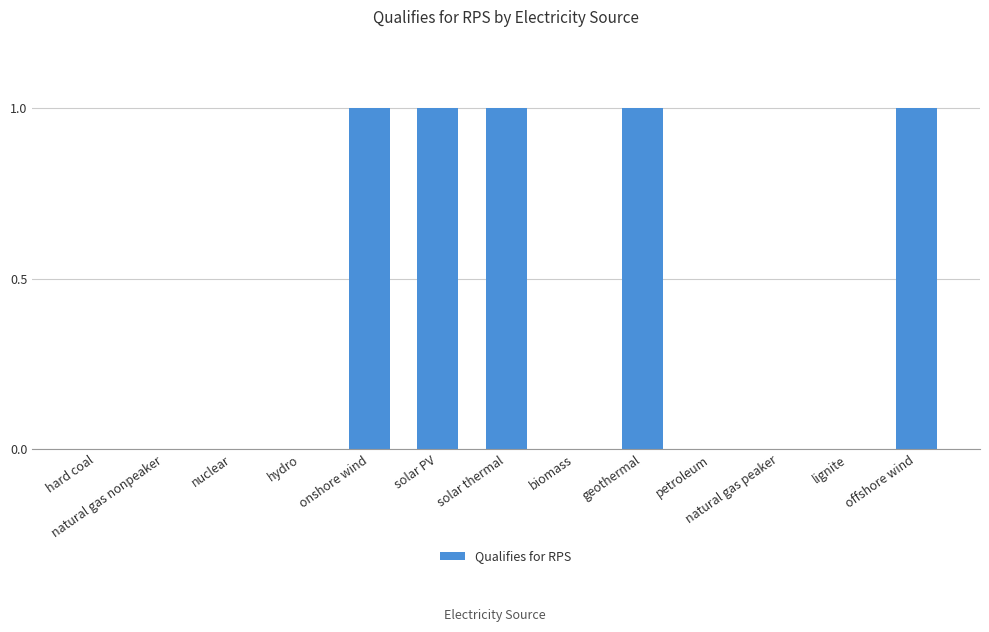

The value at petroleum is 0. True or false?

True